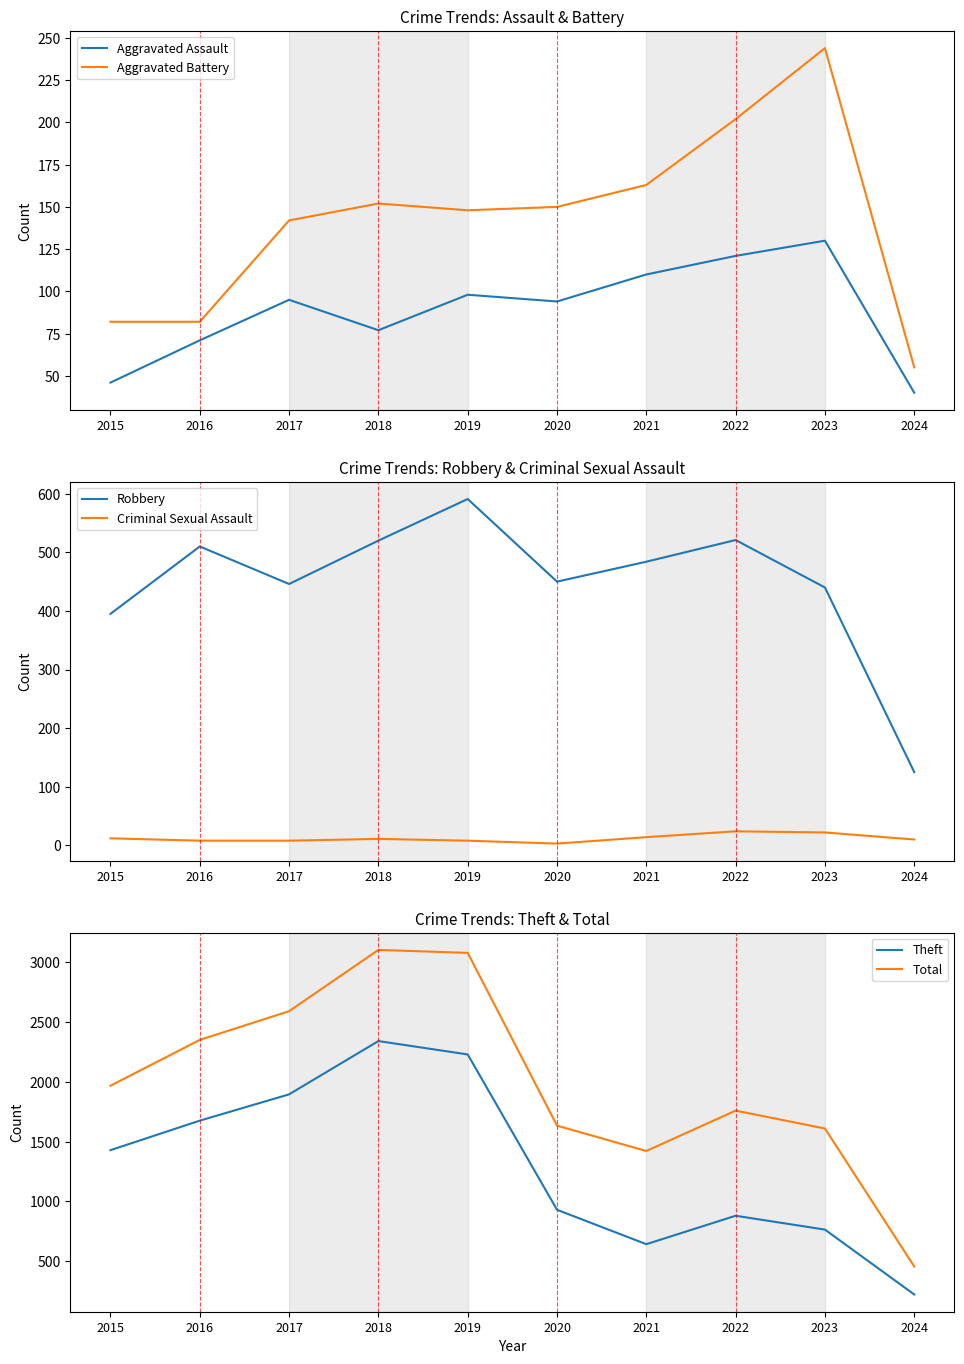

What are all the series names shown in the legend?

Aggravated Assault, Aggravated Battery, Robbery, Criminal Sexual Assault, Theft, Total